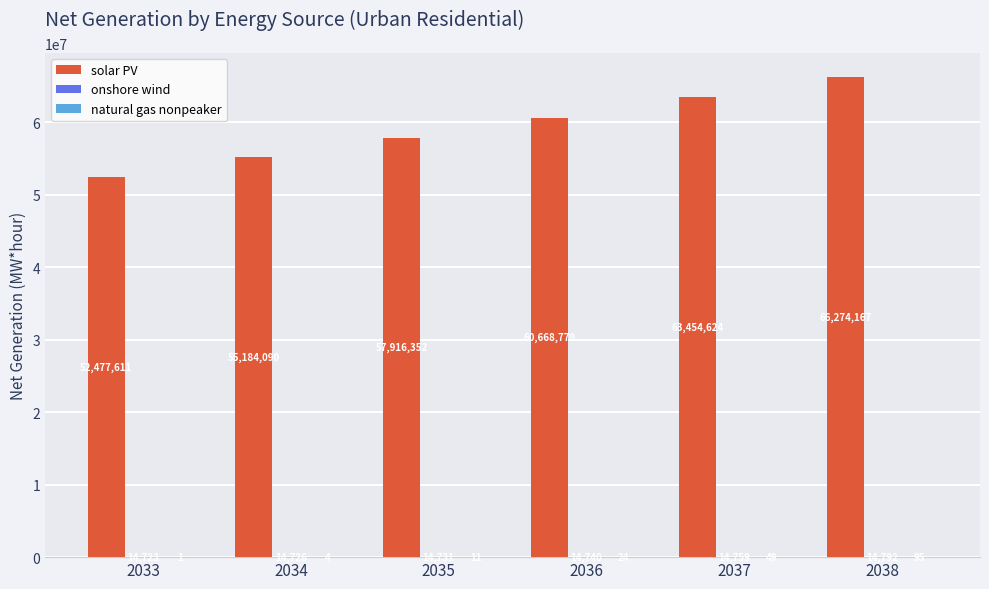

How many data points does each series have?

6